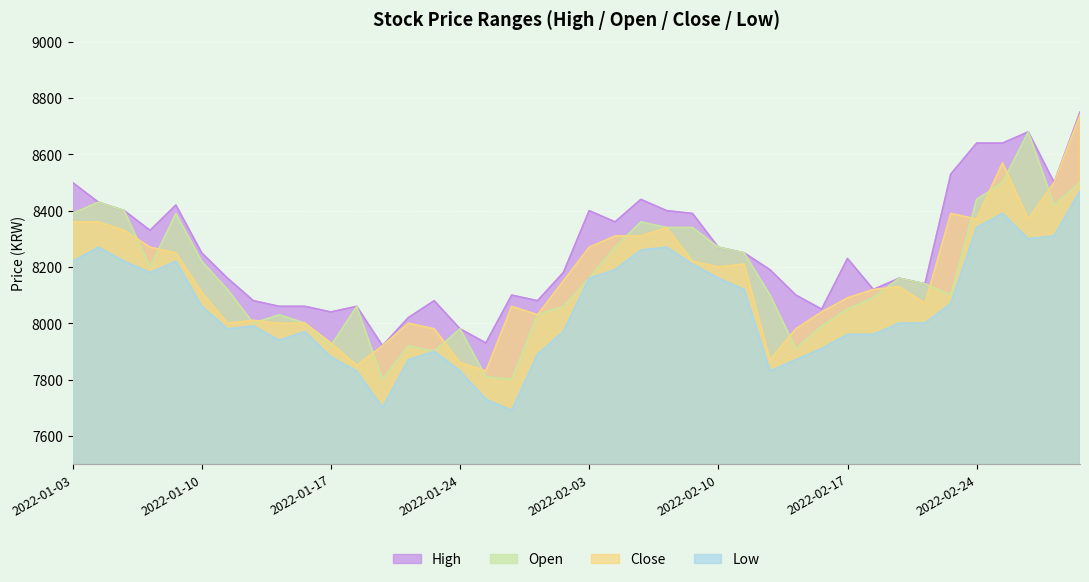

How many data points does each series have?

40